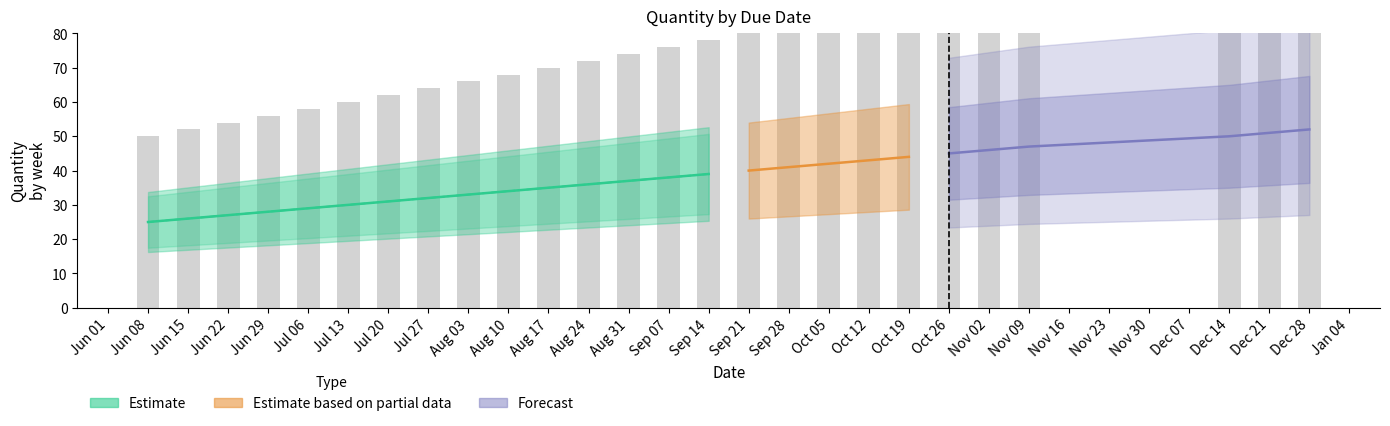

What is the difference between the values at Jun 08 and Aug 10?

18